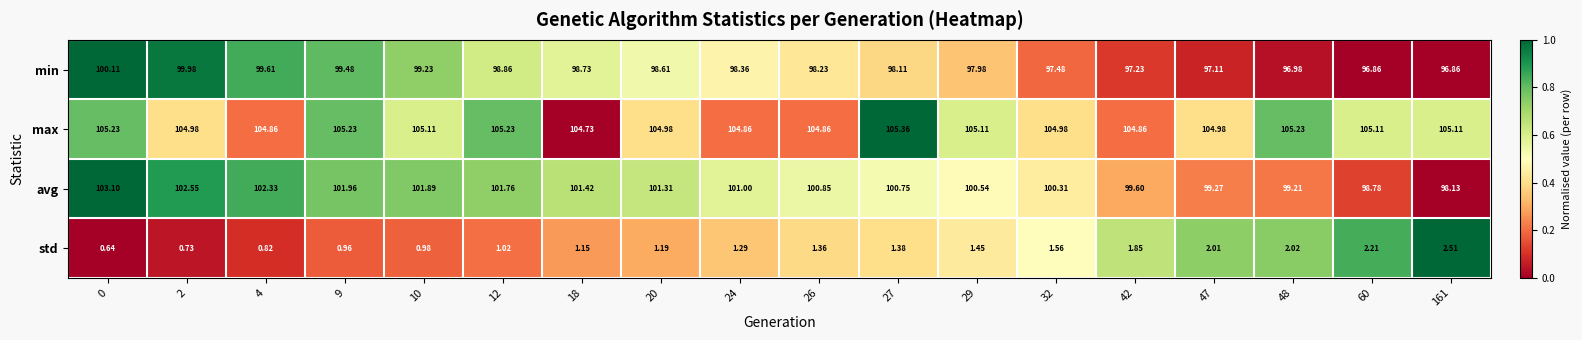

Rank the series at 2 from lowest to highest value.

std, min, avg, max